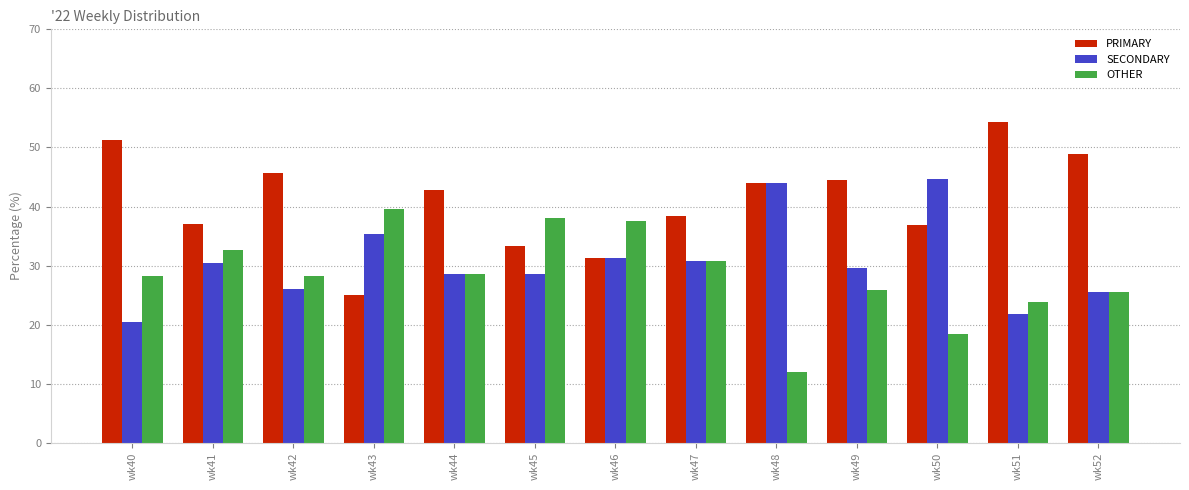

Rank the series by their maximum value, from highest to lowest.

PRIMARY, SECONDARY, OTHER